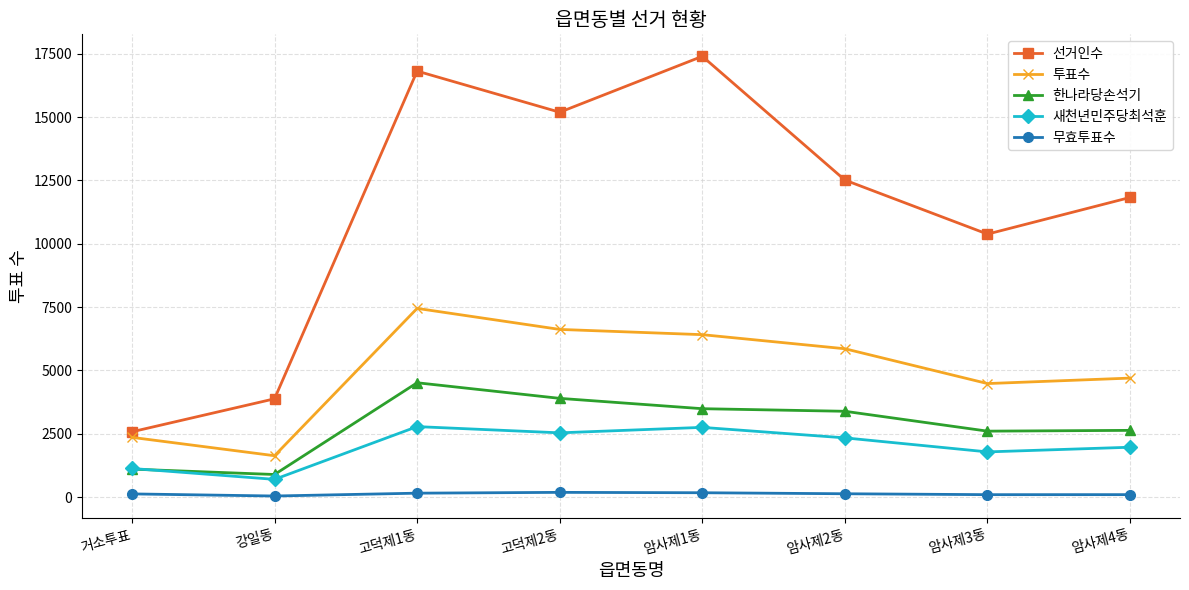

How many data points in 한나라당손석기 are less than 3386?

4